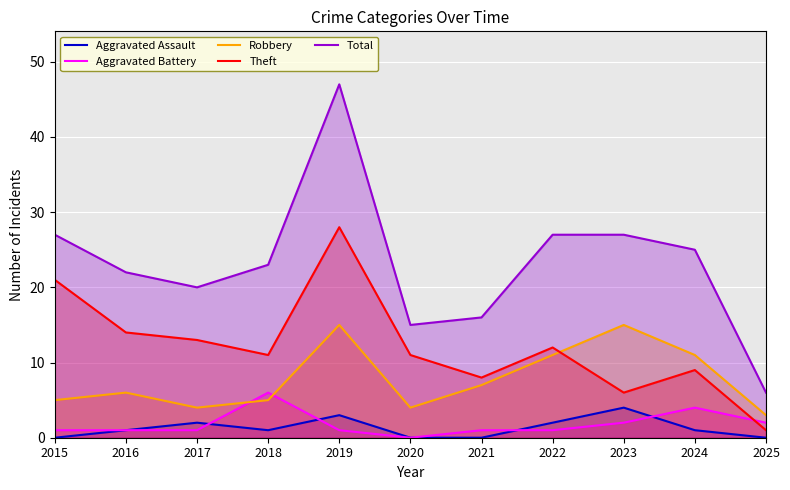

The value of Total at 2019 is 28. True or false?

False